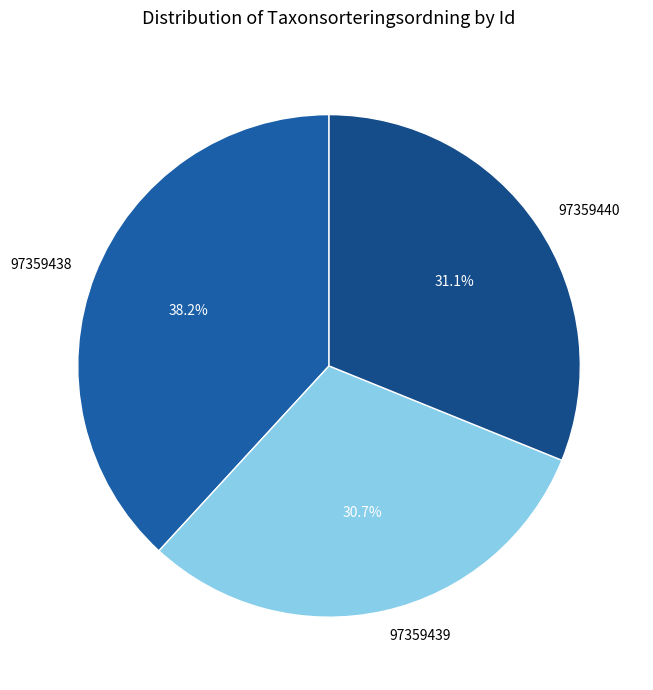

Is there any slice that represents more than half of the pie?

No